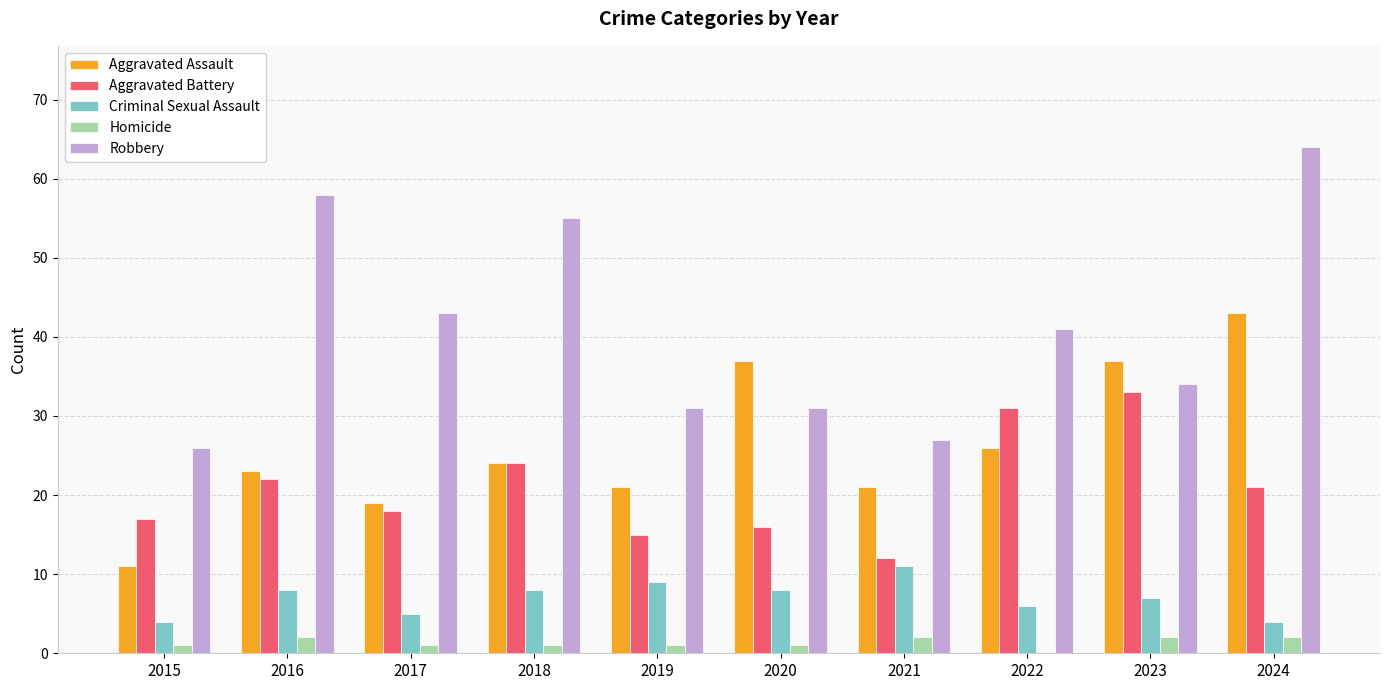

Does the chart contain stacked bars?

No